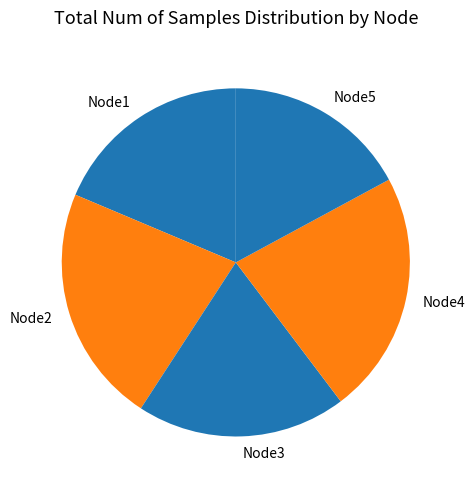

The Node1 slice represents 28% of the pie. True or false?

False